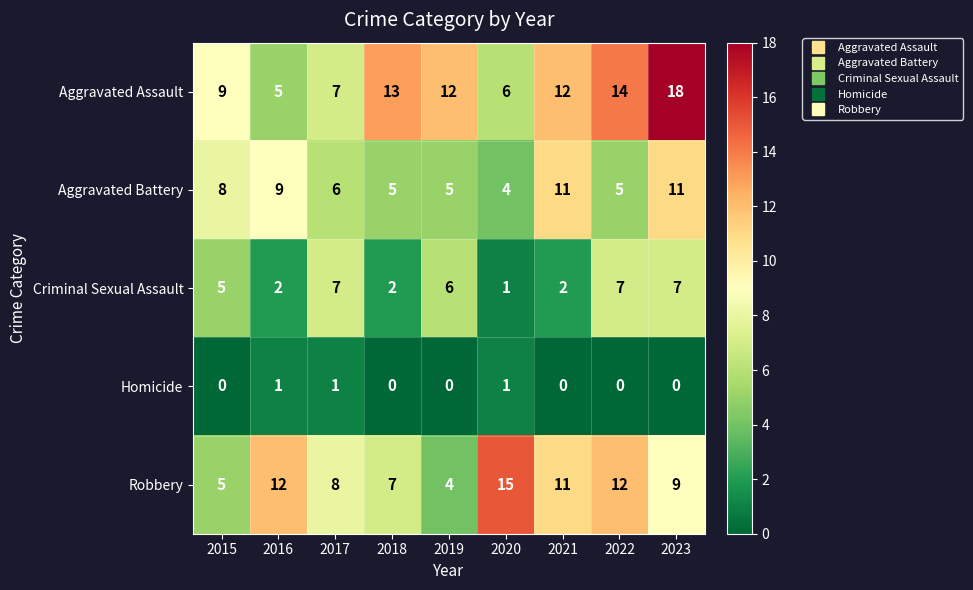

Rank the series by their maximum value, from highest to lowest.

Aggravated Assault, Robbery, Aggravated Battery, Criminal Sexual Assault, Homicide